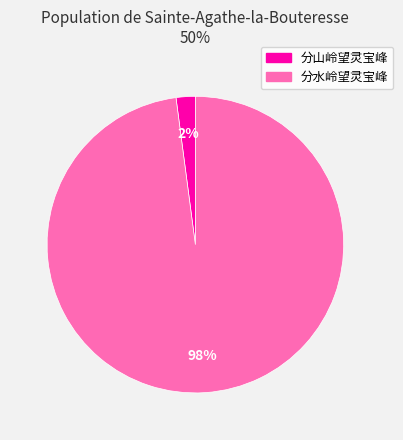

Rank the categories by value from highest to lowest.

分水岭望灵宝峰, 分山岭望灵宝峰